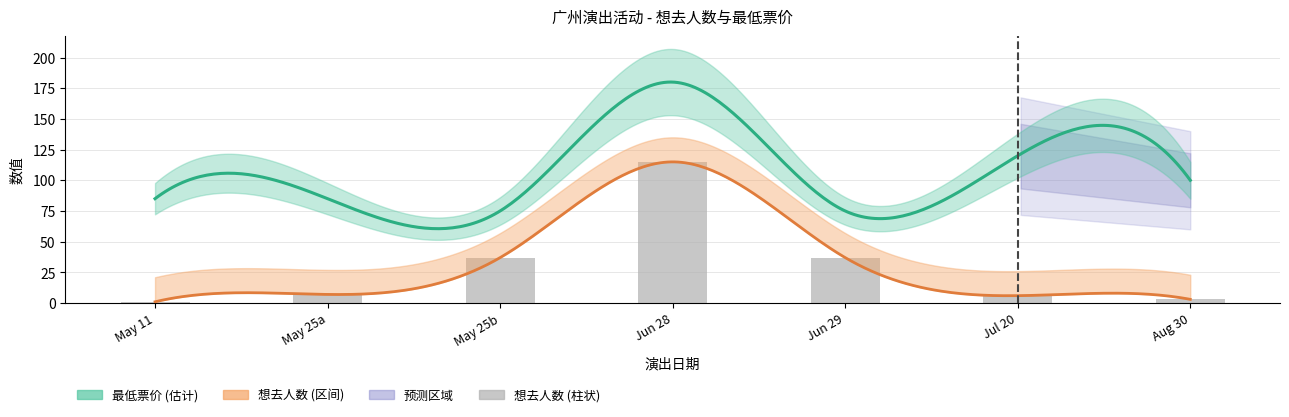

At which label does the data first exceed 7?

May 25b